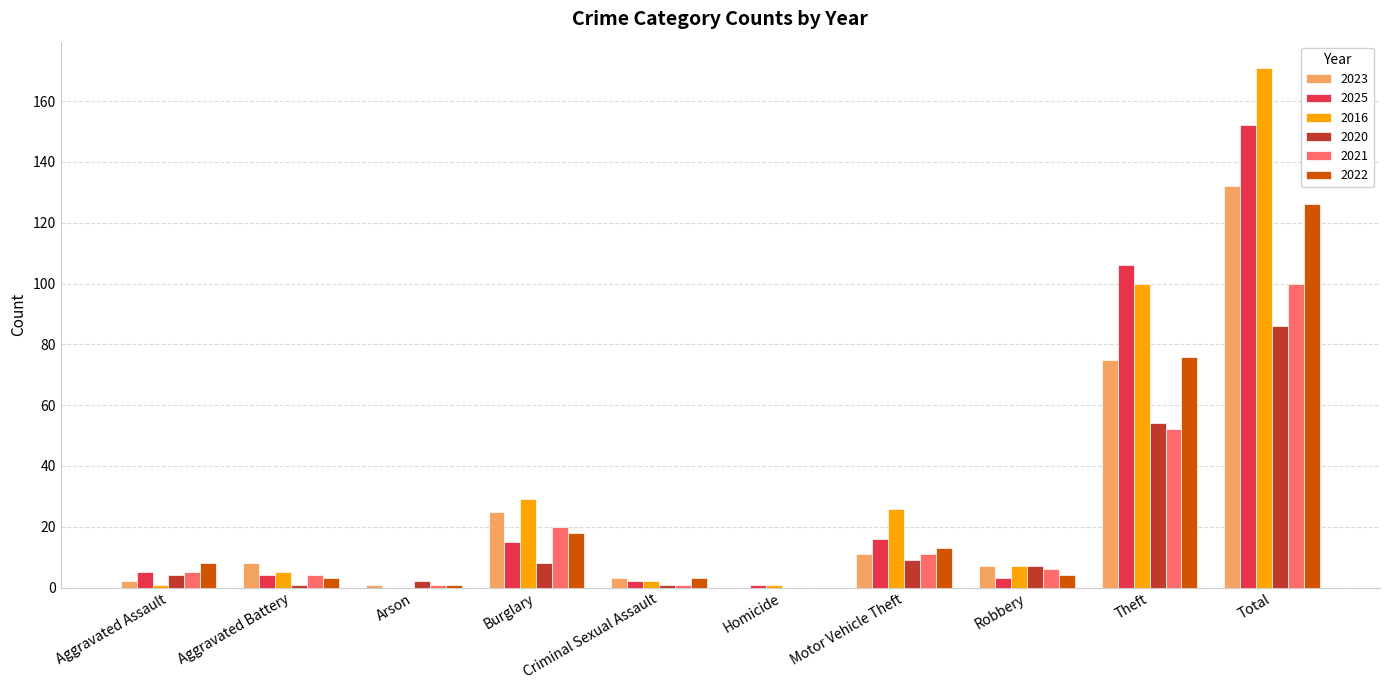

The value of 2025 at Aggravated Assault is 5. True or false?

True